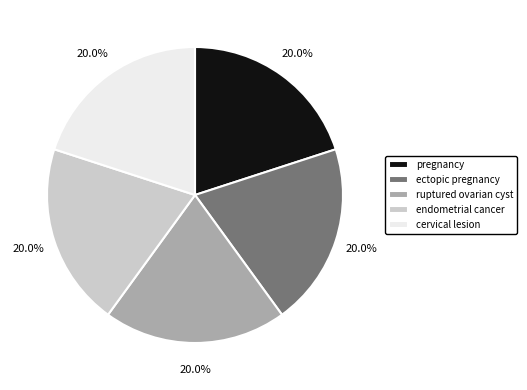

Approximately how many times larger is the value at ruptured ovarian cyst compared to endometrial cancer?

1.0